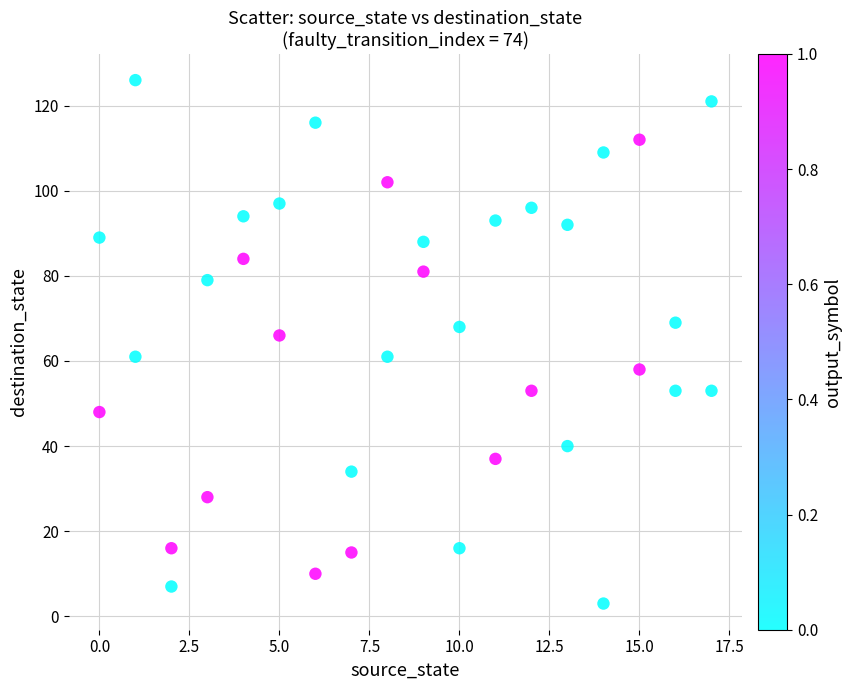

What is the range of Y values (max minus min)?

123